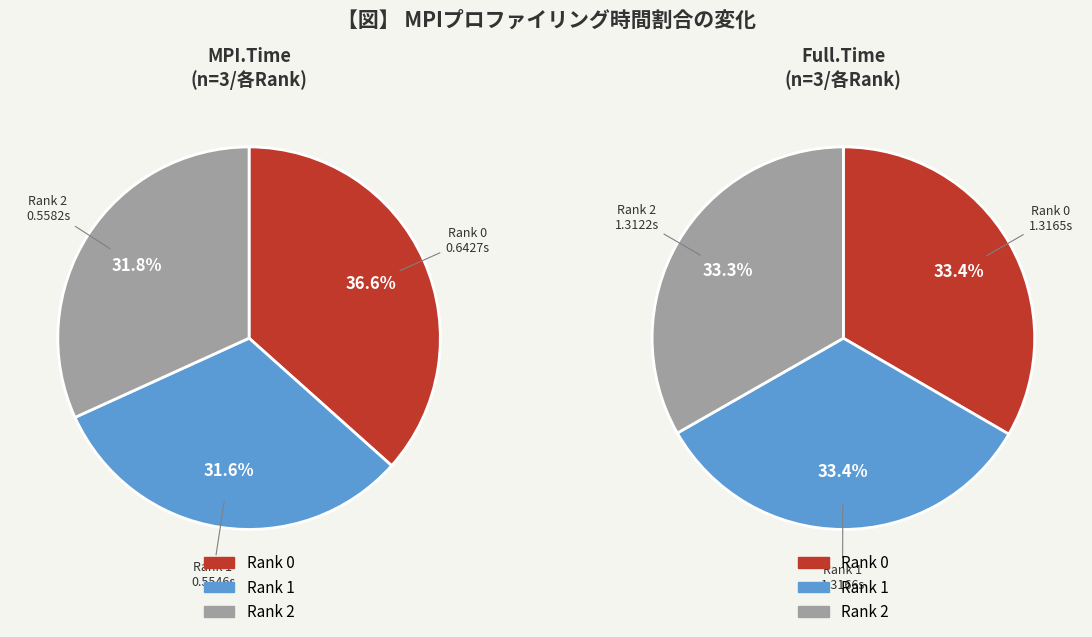

Which category has the smallest portion of the pie?

Rank 1